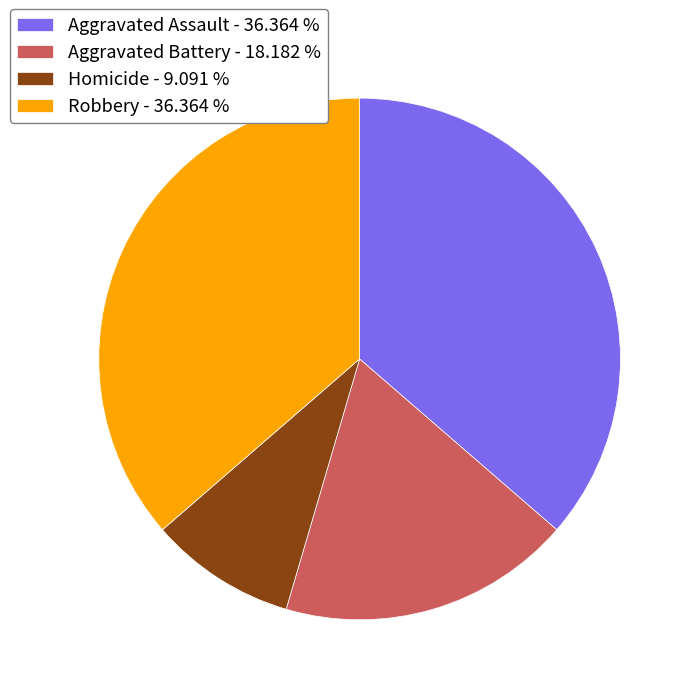

Between Robbery - 36.364 % and Aggravated Battery - 18.182 %, which is larger?

Robbery - 36.364 %